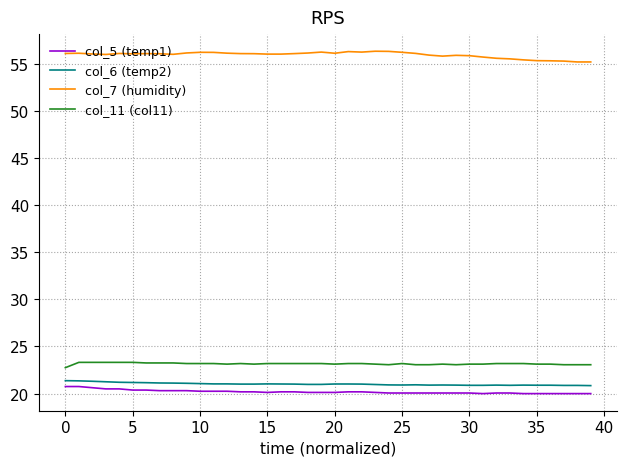

True or false: col_11 (col11) and col_5 (temp1) cross at least once.

False